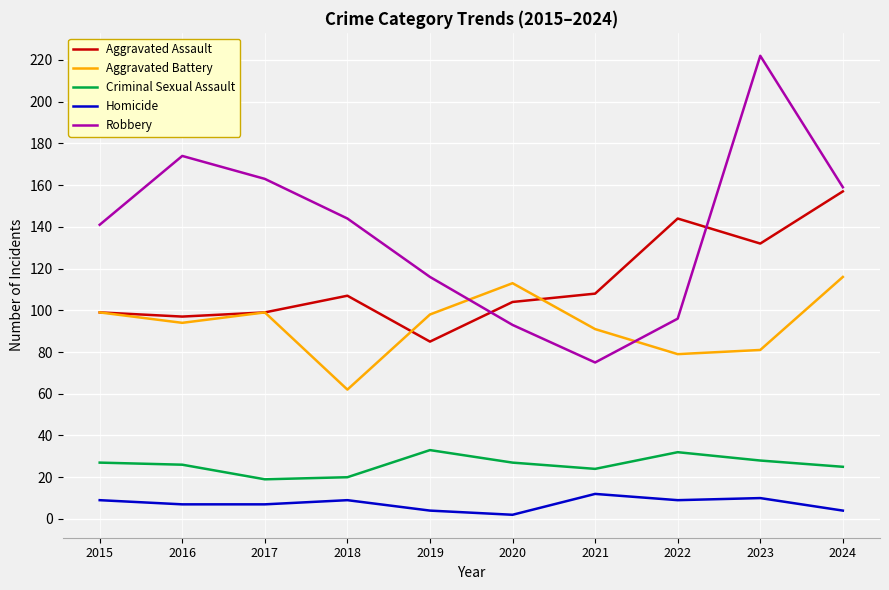

Reading left to right, transcribe all the data shown in this chart.

Aggravated Assault: 2015=99	2016=97	2017=99	2018=107	2019=85	2020=104	2021=108	2022=144	2023=132	2024=157
Aggravated Battery: 2015=99	2016=94	2017=99	2018=62	2019=98	2020=113	2021=91	2022=79	2023=81	2024=116
Criminal Sexual Assault: 2015=27	2016=26	2017=19	2018=20	2019=33	2020=27	2021=24	2022=32	2023=28	2024=25
Homicide: 2015=9	2016=7	2017=7	2018=9	2019=4	2020=2	2021=12	2022=9	2023=10	2024=4
Robbery: 2015=141	2016=174	2017=163	2018=144	2019=116	2020=93	2021=75	2022=96	2023=222	2024=159